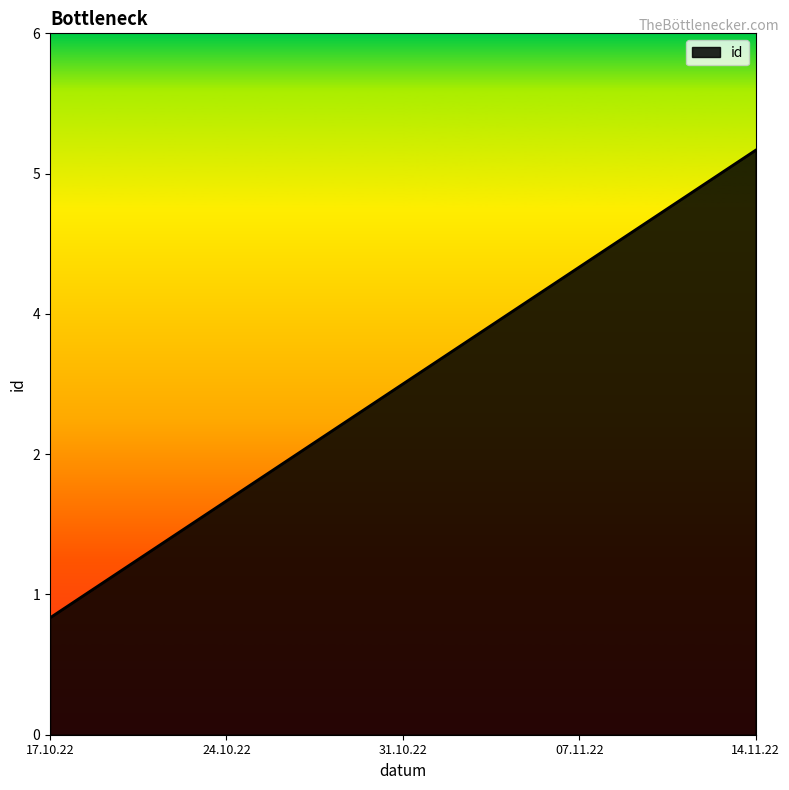

Does the chart have visible grid lines?

No